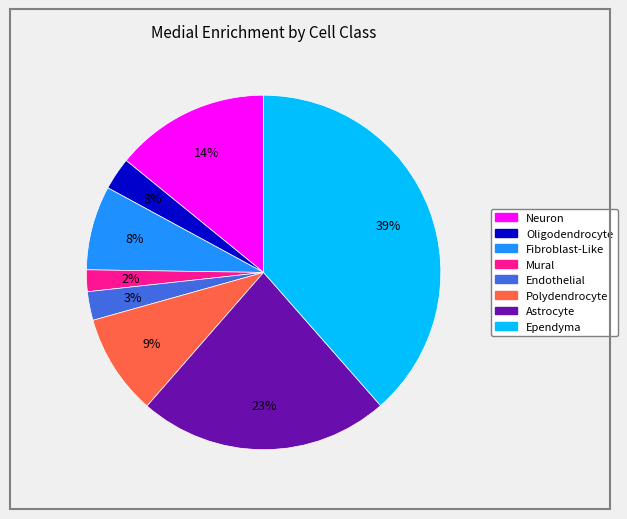

To the nearest percent, what is the difference between the largest and smallest slice percentages?

37%